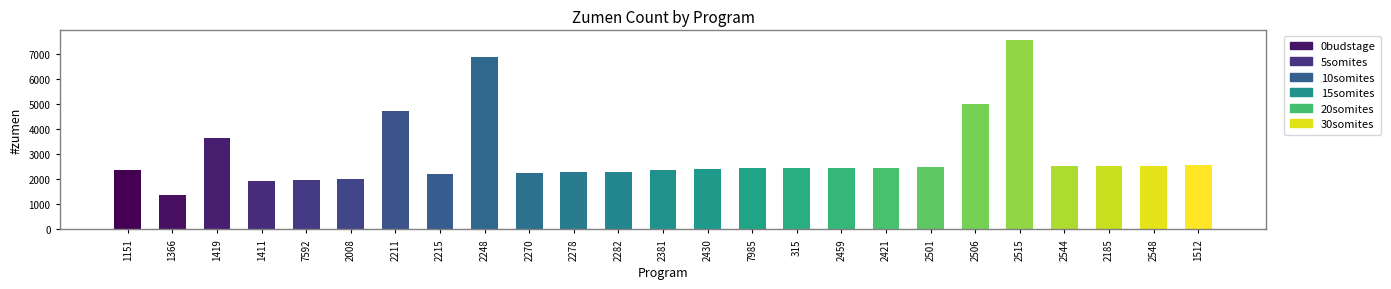

Which has a higher value, 2008 or 2270?

2270